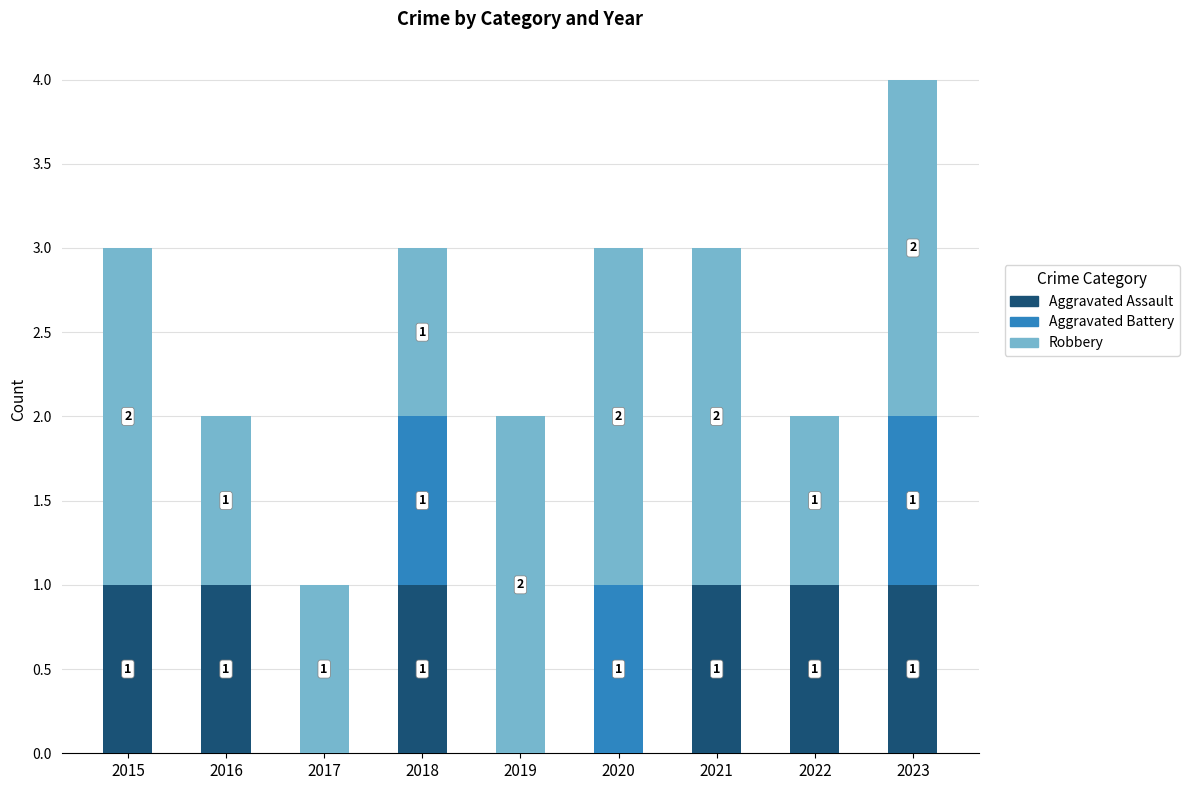

What is the total value across all series at 2015?

3